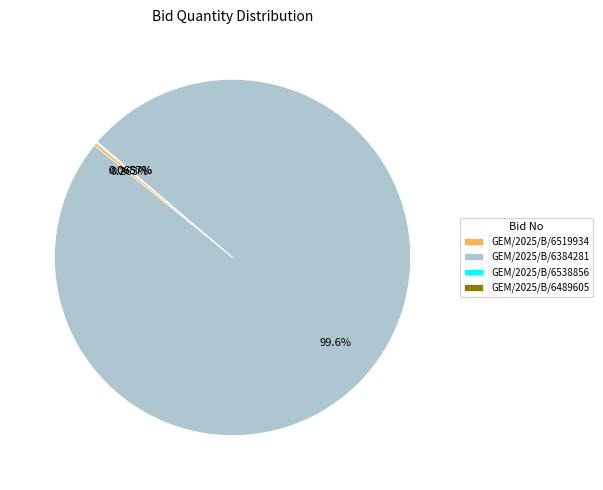

Is there a majority slice in this chart?

Yes